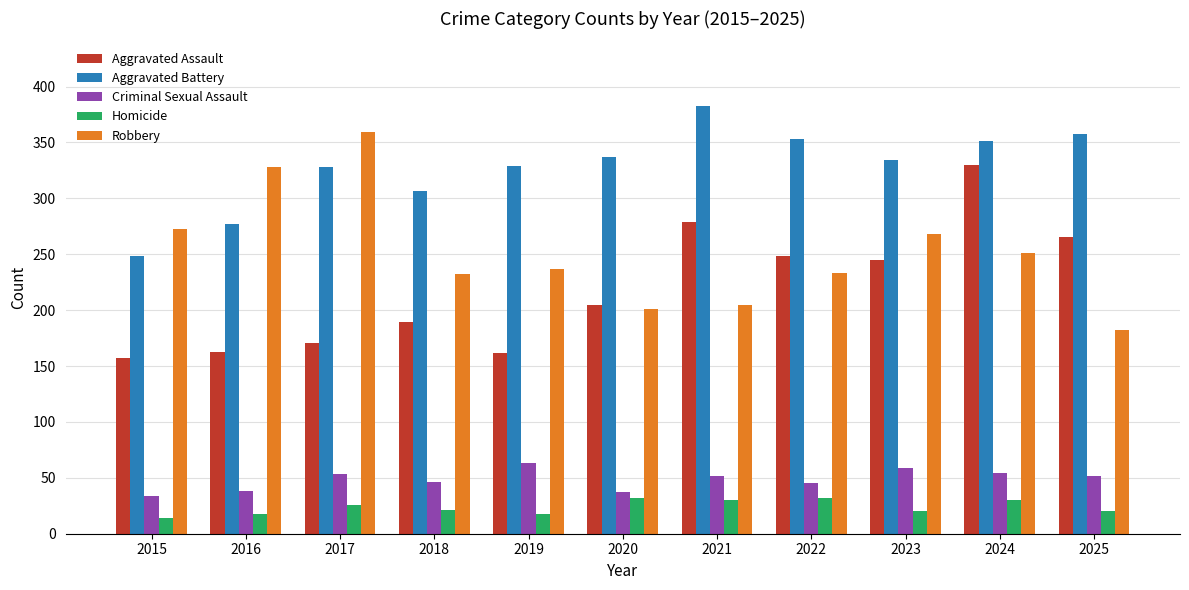

What is the maximum value shown in the chart?

383